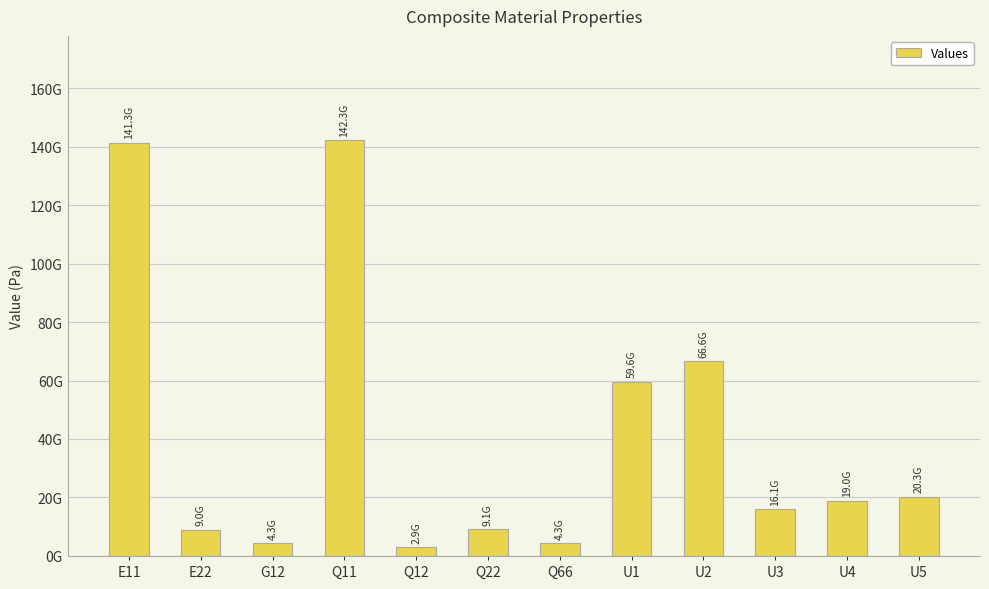

Which category has the highest value across all series?

Q11